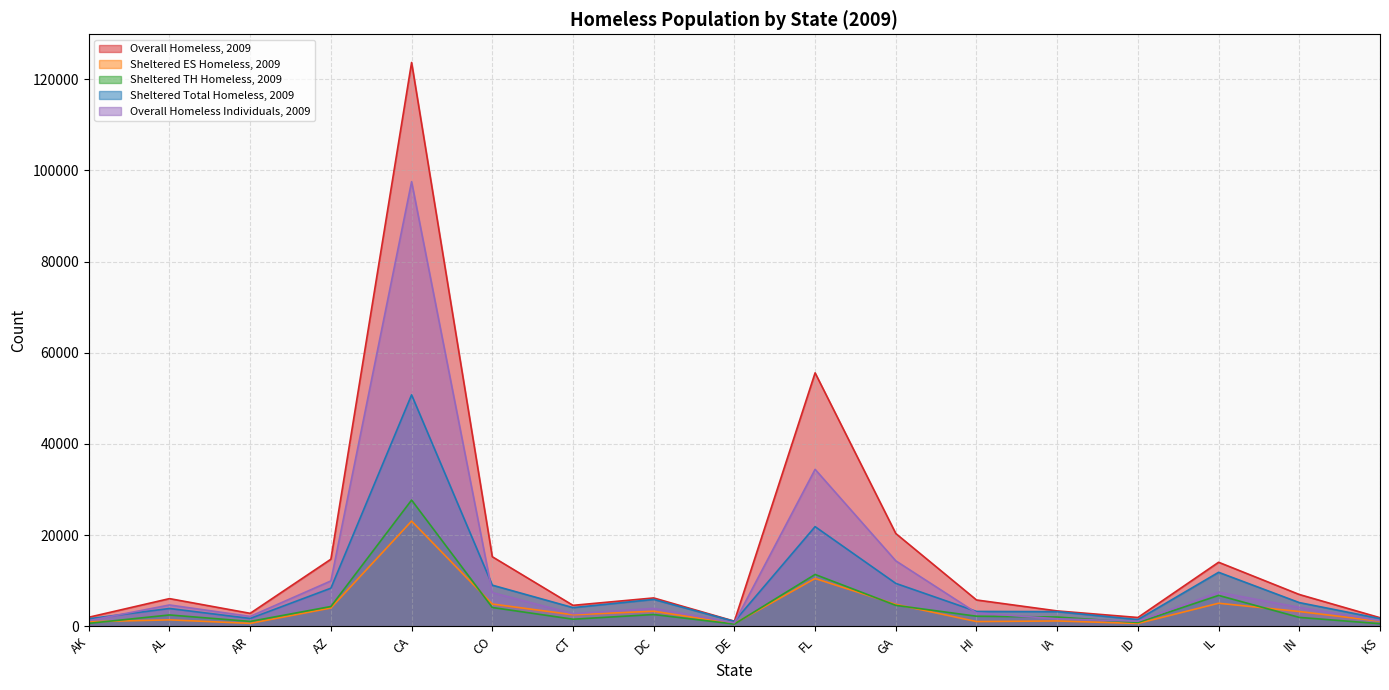

What is the value of the Sheltered ES Homeless, 2009 point at the 2nd from the left?

1419